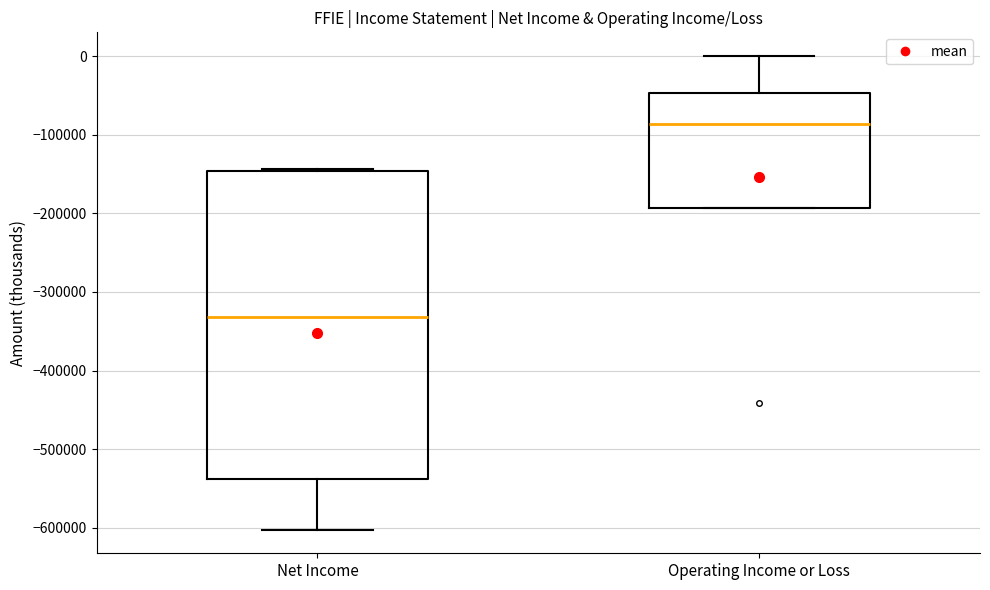

Reading left to right, transcribe this box plot: for each box, give where its median line is, the range the box spans, and where its two whiskers end, as read against the y-axis. The values are not printed on the chart, so give them approximately, as read against the axis.

Net Income: median -330000, box -540000 to -150000, whiskers -600000 to -140000
Operating Income or Loss: median -90000, box -190000 to -50000, whiskers -190000 to 0